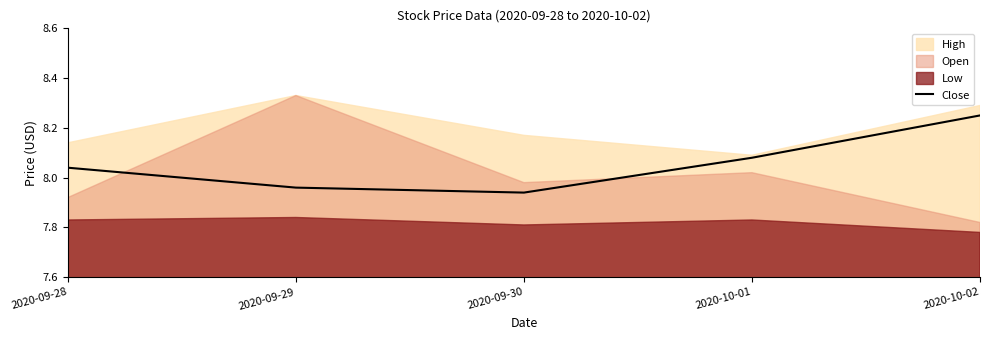

Is it true that Close equals 12.3 at 2020-10-02?

False